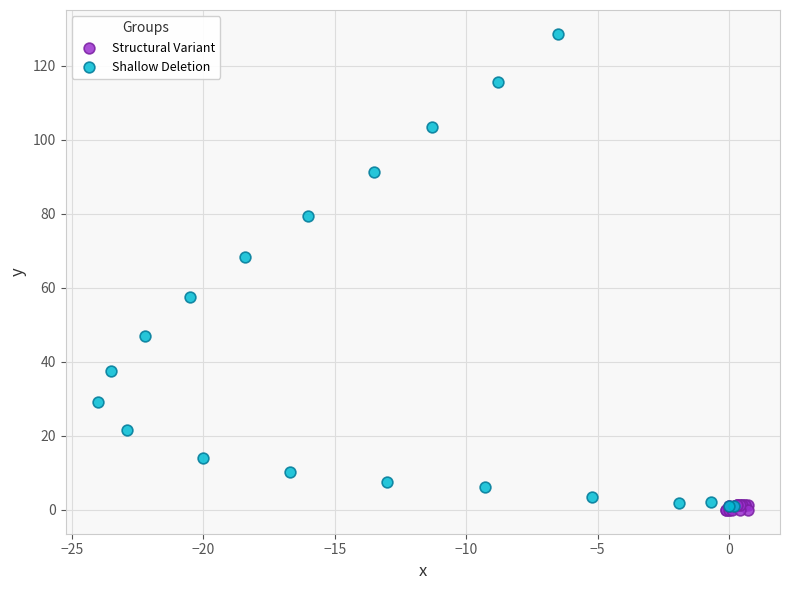

Which series has the largest Y range (max minus min)?

Shallow Deletion